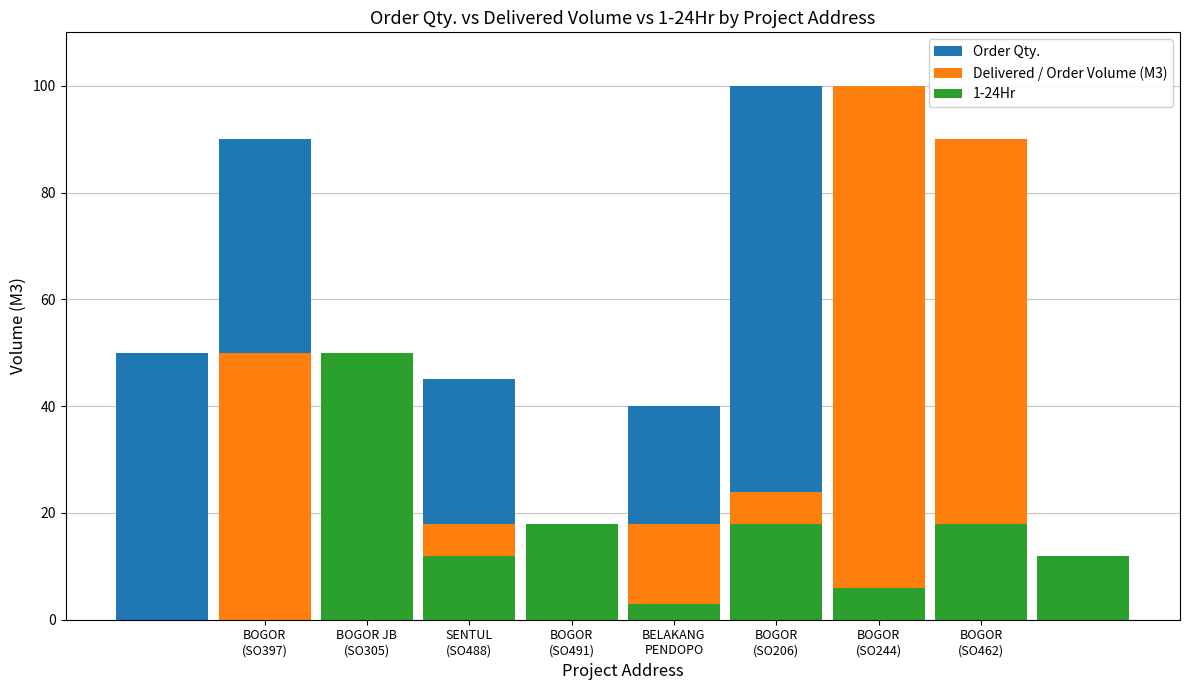

What is the sum of all Order Qty. values?

461